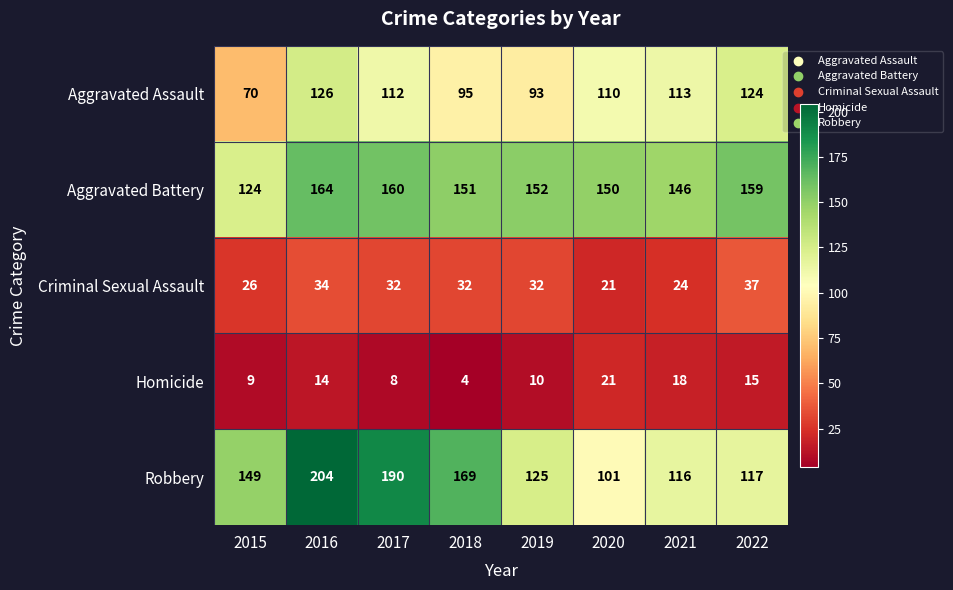

How many data points in Criminal Sexual Assault are less than 32?

3